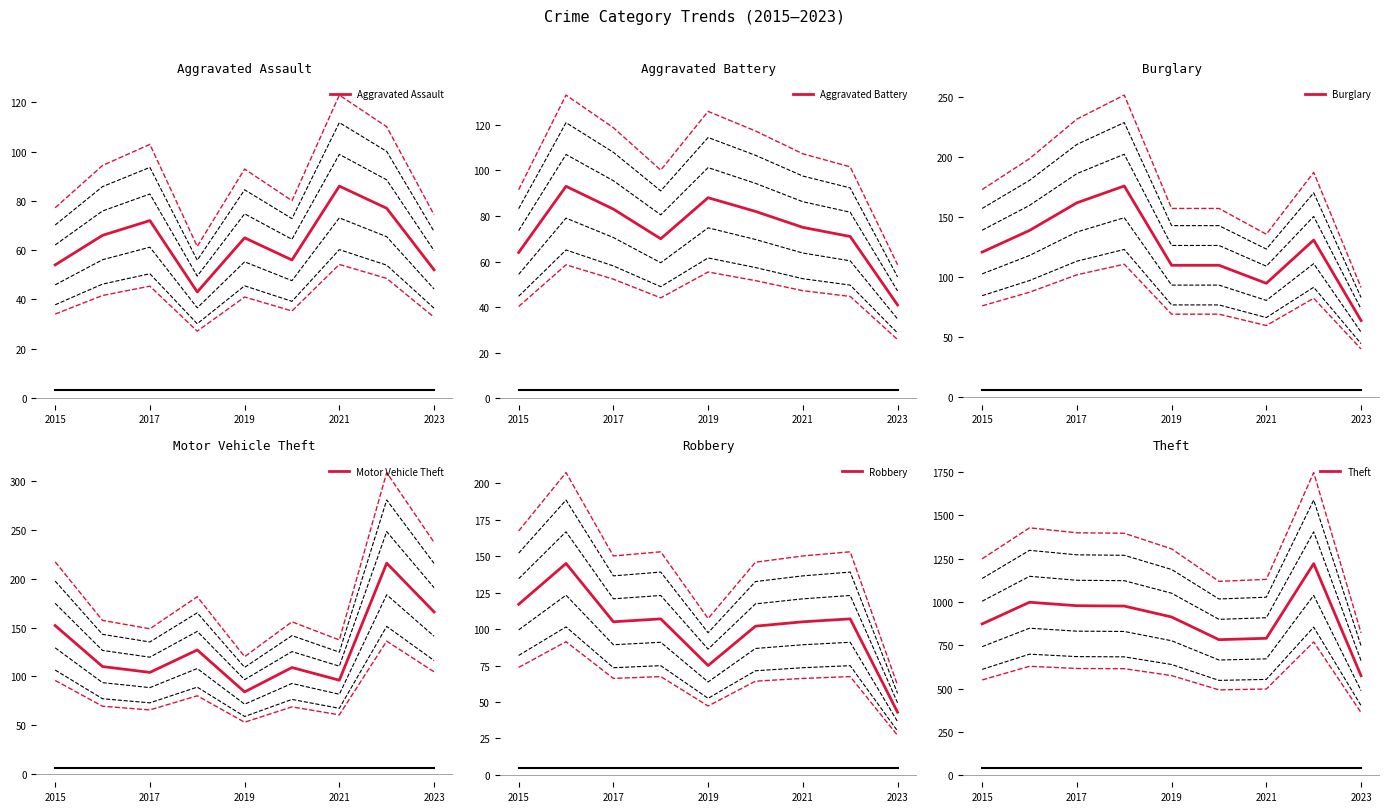

How many series are shown in this chart?

6